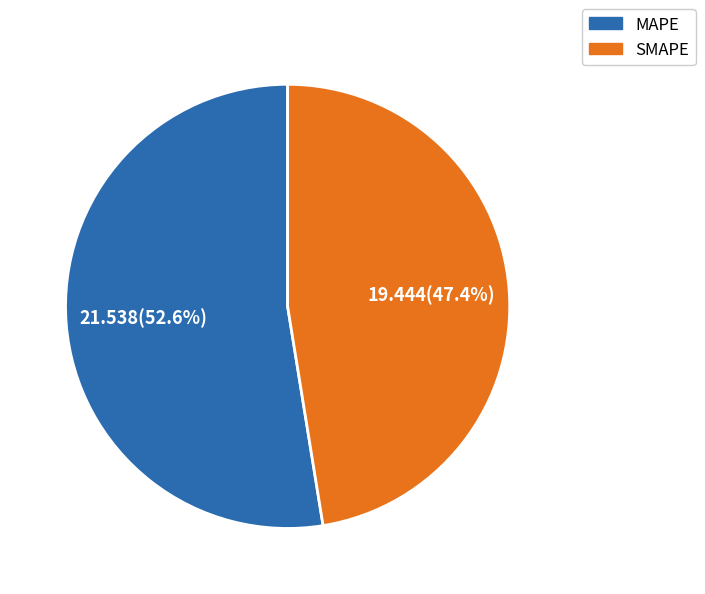

Which slice is the smallest?

SMAPE